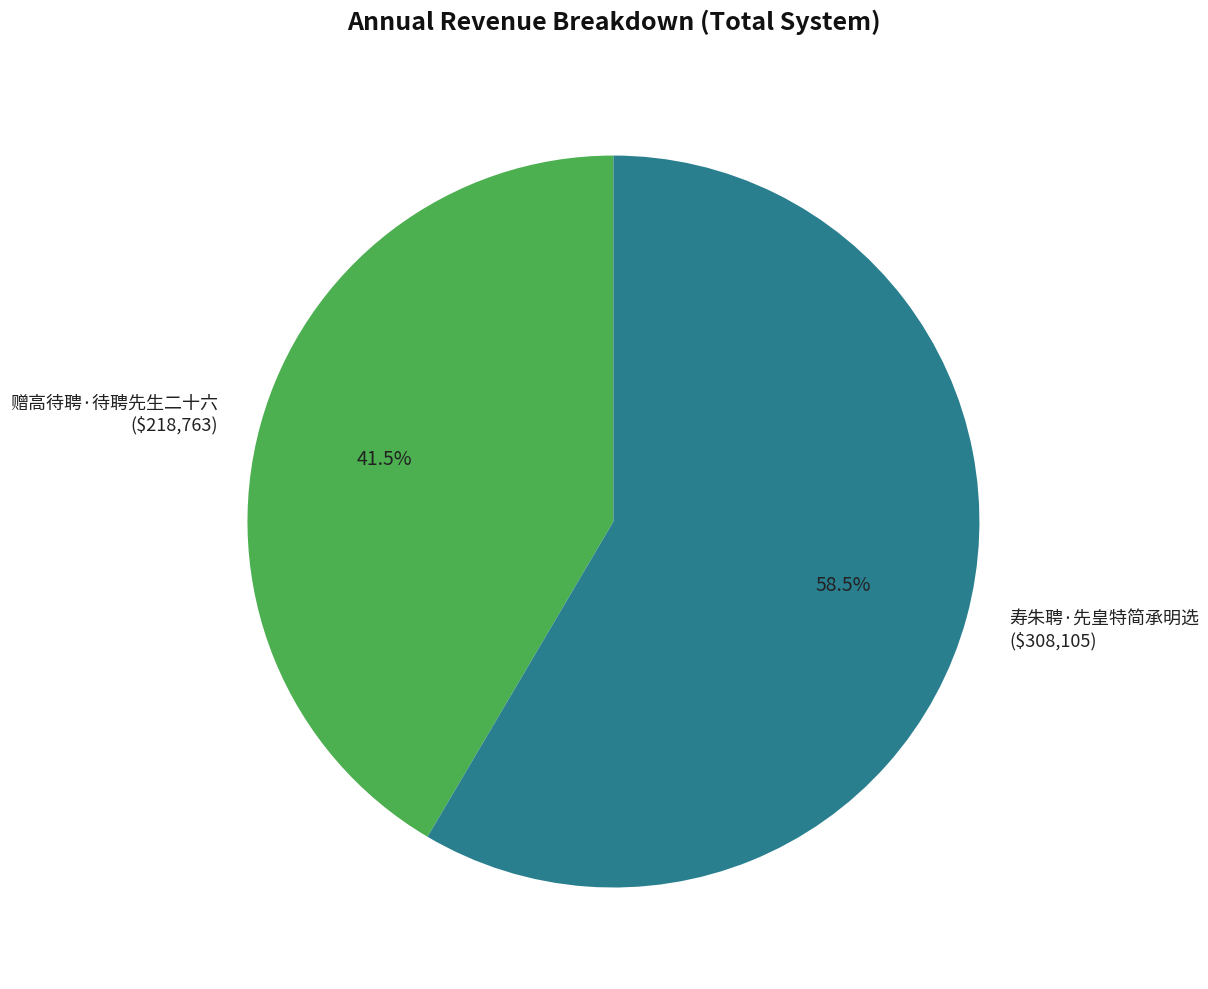

What is the ratio of the value at 赠高待聘·待聘先生二十六 to the value at 寿朱聘·先皇特简承明选?

0.7